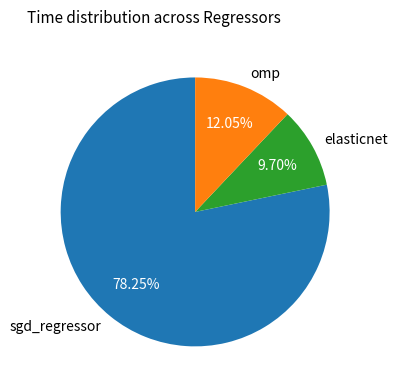

Is it true that elasticnet is 3% of the pie?

False